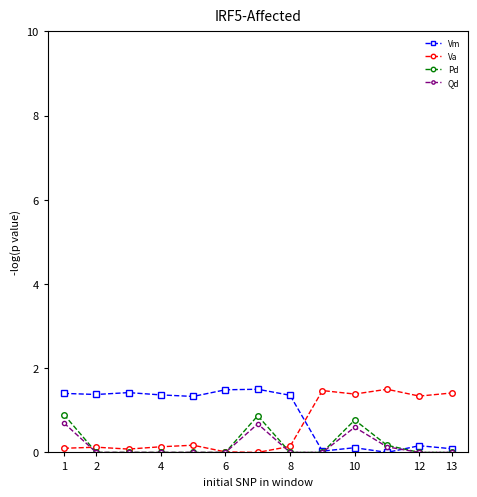

True or false: Va and Pd intersect in this chart.

True